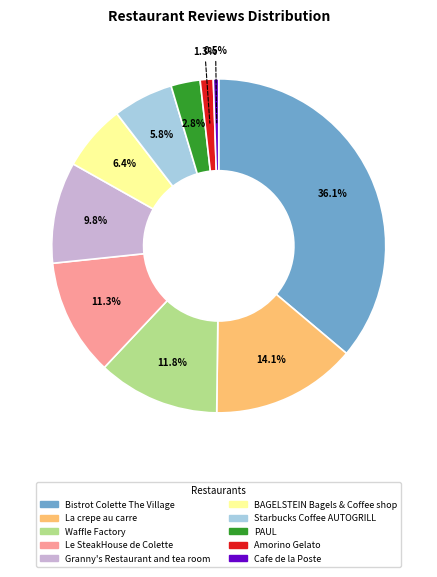

Between Le SteakHouse de Colette and PAUL, which is larger?

Le SteakHouse de Colette